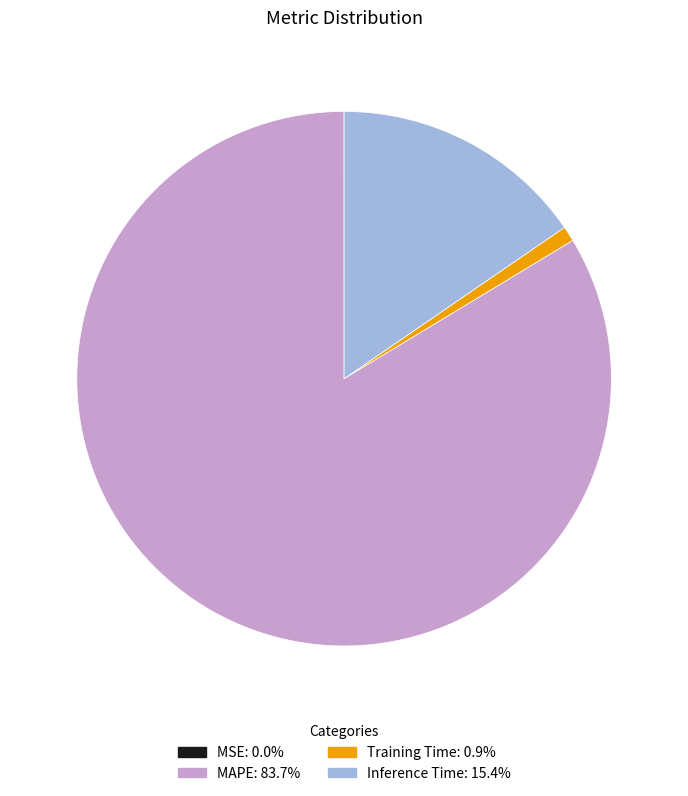

The Inference Time slice represents 7% of the pie. True or false?

False